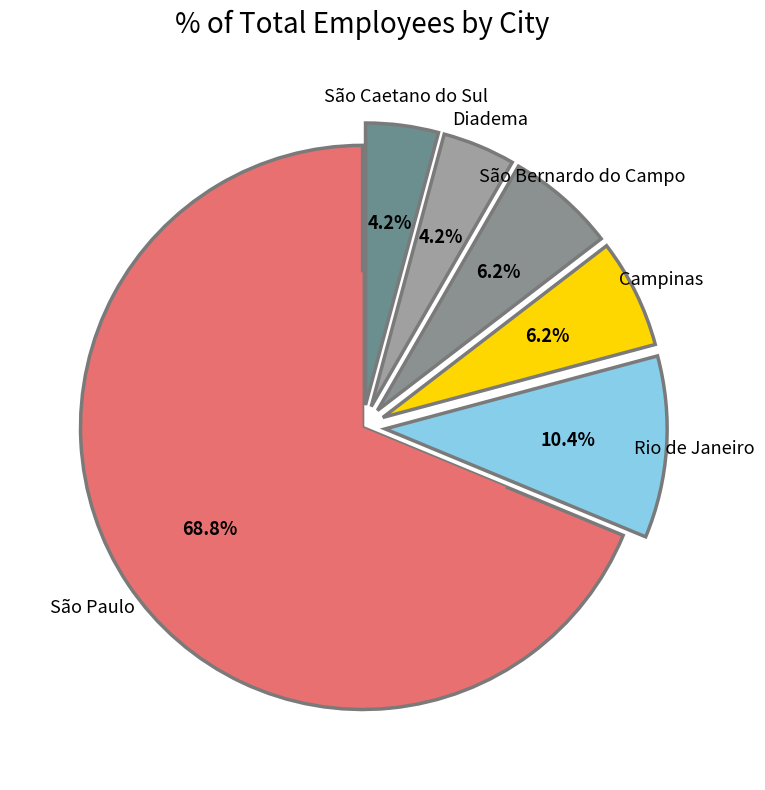

To the nearest percent, what is the combined percentage of São Paulo and Rio de Janeiro?

79%